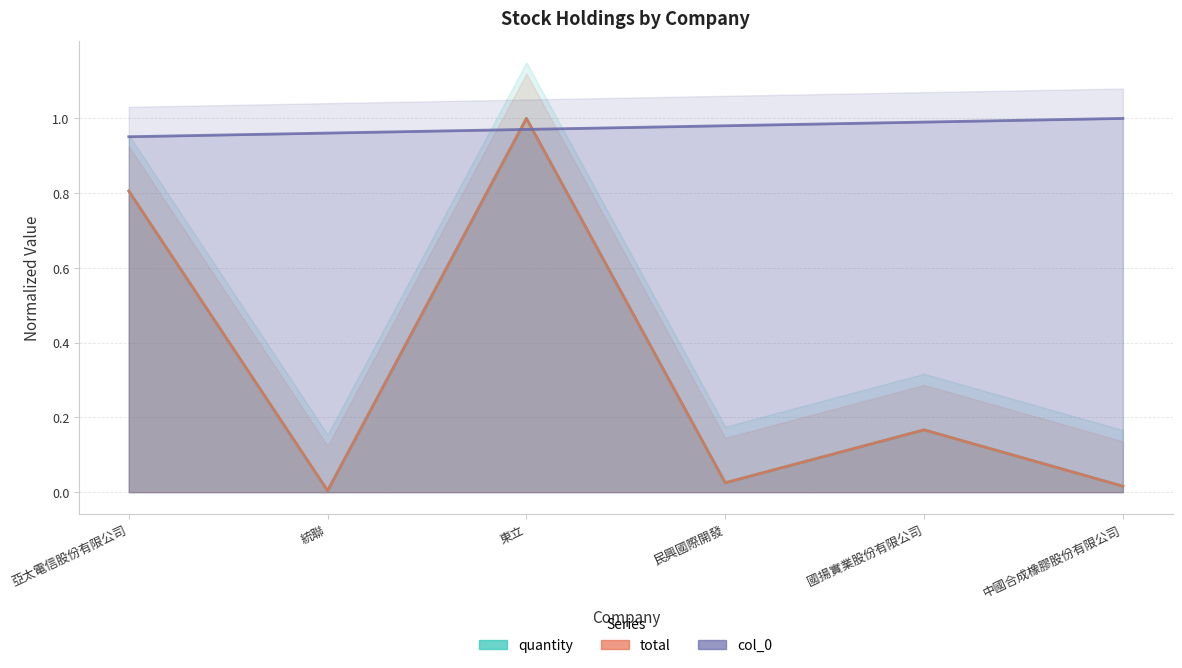

Which series has the largest range (max minus min)?

quantity